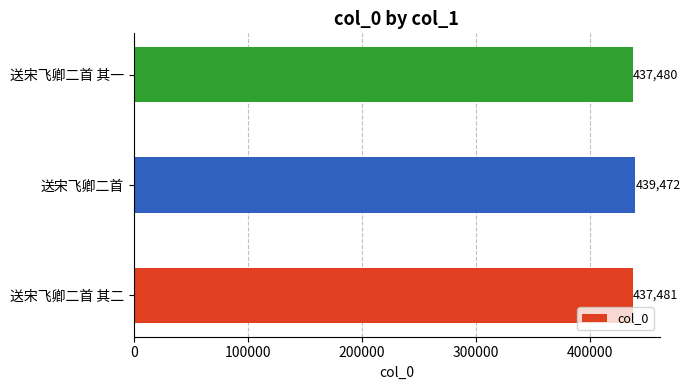

The value at 送宋飞卿二首 其二 is 128966. True or false?

False